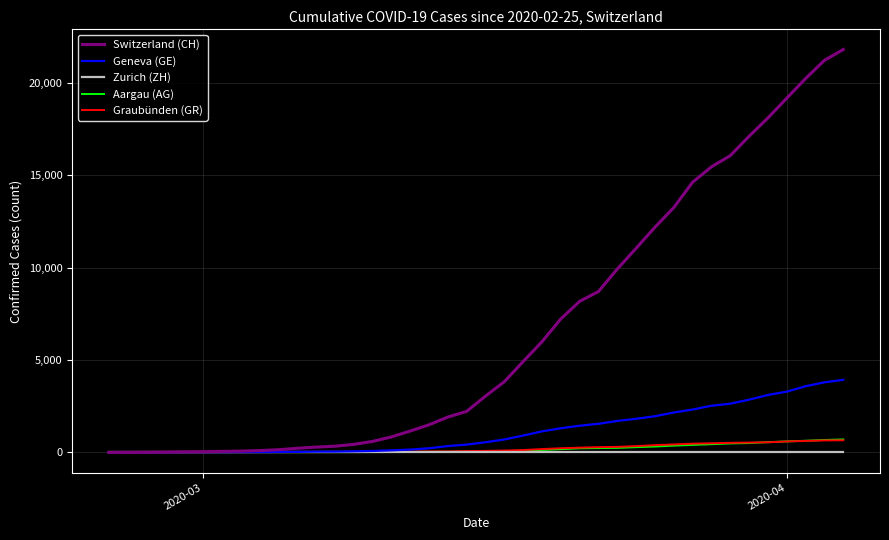

Which series has the largest range (max minus min)?

Switzerland (CH)